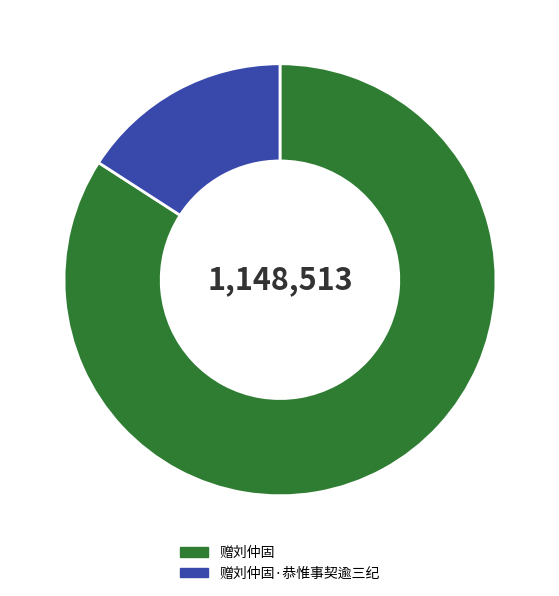

Rank the categories by value from highest to lowest.

赠刘仲固, 赠刘仲固·恭惟事契逾三纪